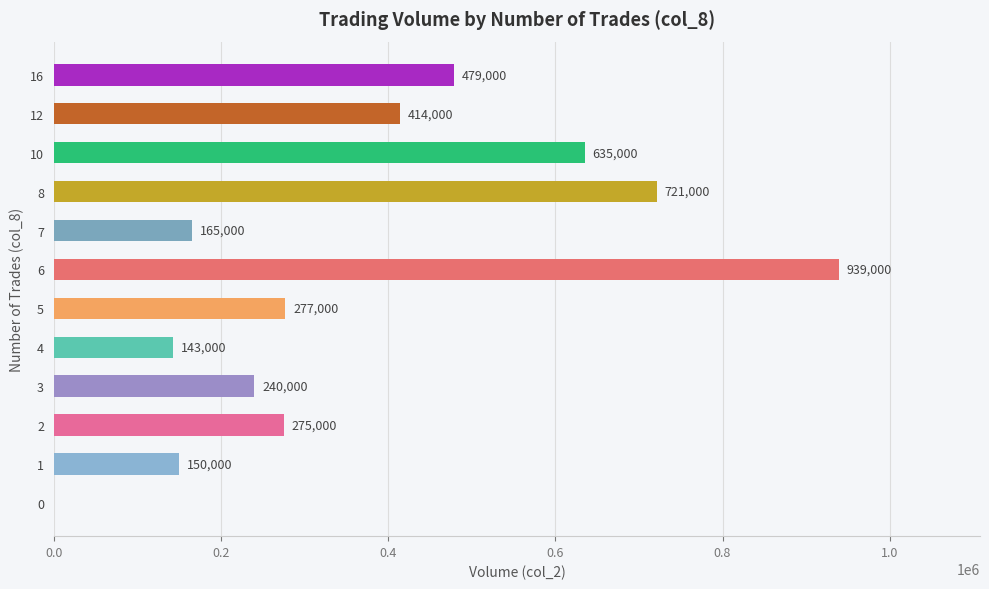

What is the sum of all values?

4438000